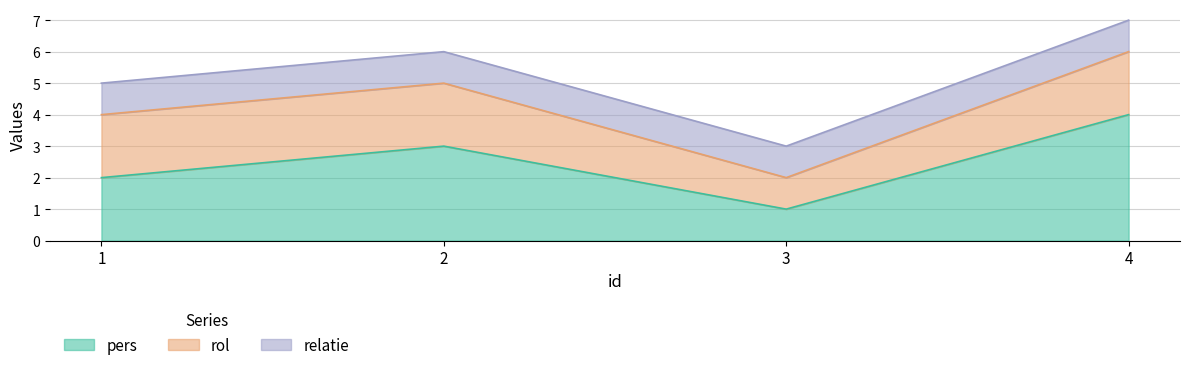

Where is the first local minimum for pers?

3